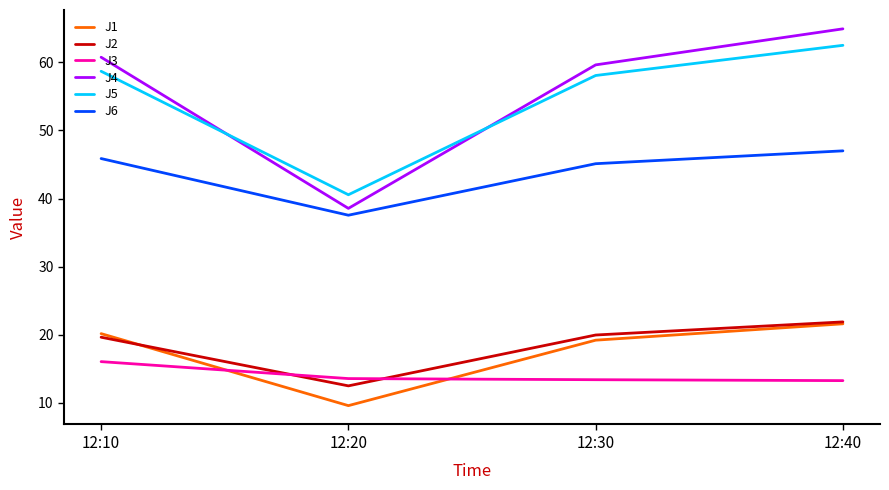

Which series has the largest range (max minus min)?

J4